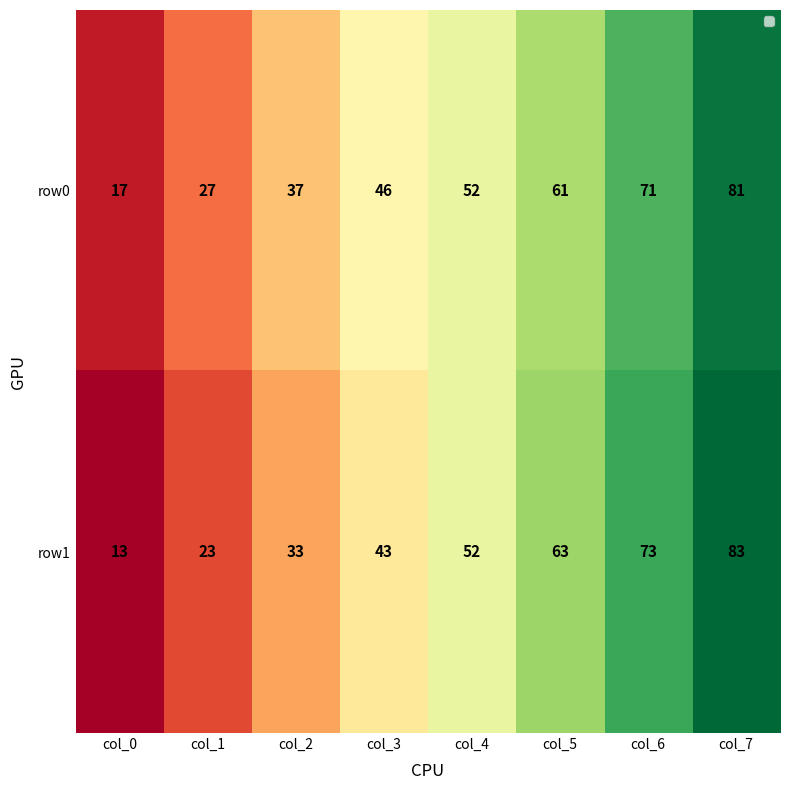

Reading left to right, what are all the values shown in this chart?

row0: col_0=17	col_1=27	col_2=37	col_3=46	col_4=52	col_5=61	col_6=71	col_7=81
row1: col_0=13	col_1=23	col_2=33	col_3=43	col_4=52	col_5=63	col_6=73	col_7=83